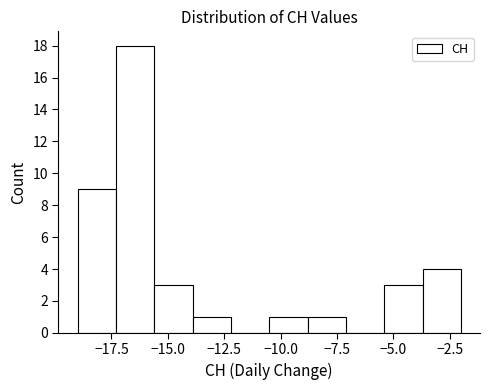

Around what value on the x-axis is the tallest bar? Give the approximate position of its centre, as read against the axis.

-16.5